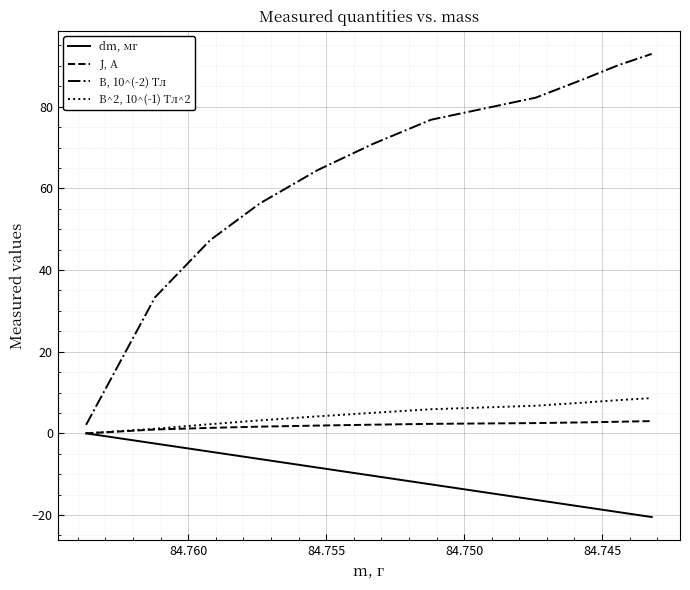

How many distinct data groups are displayed?

4